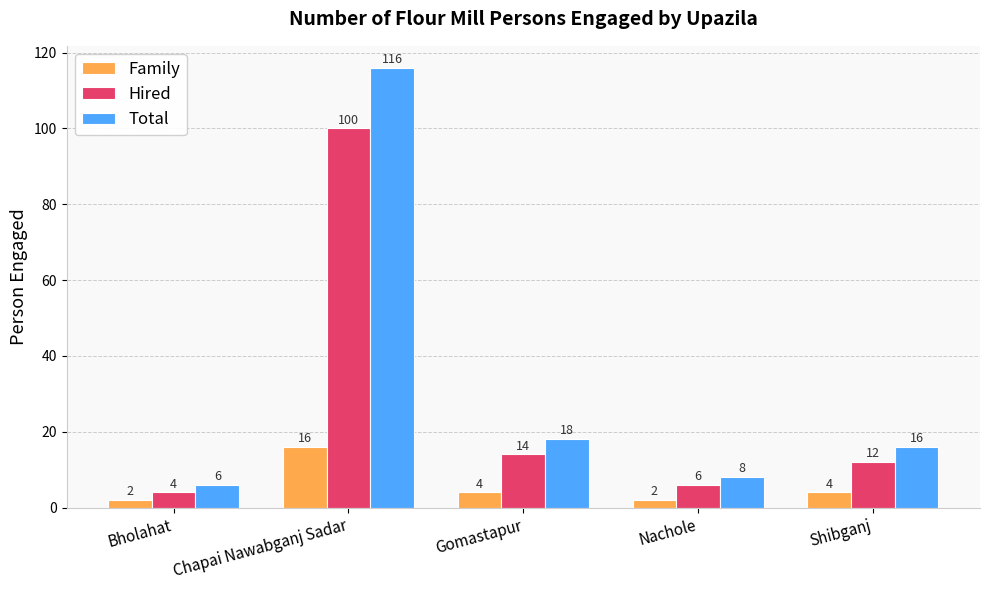

Rank the series at Nachole from highest to lowest value.

Total, Hired, Family